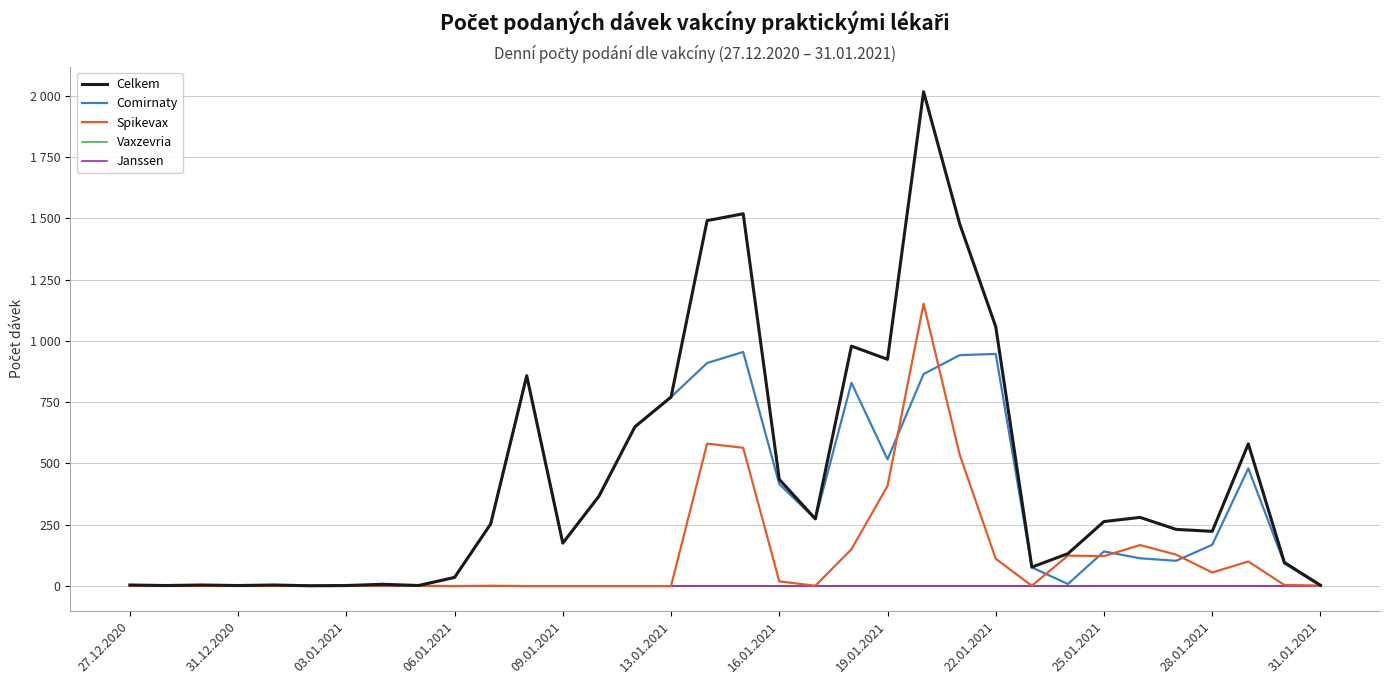

Which series has the widest spread of values?

Celkem